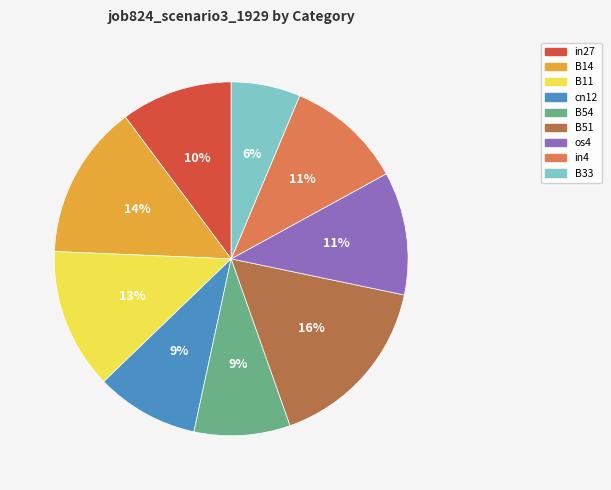

Does B51 represent more than half of the total?

No